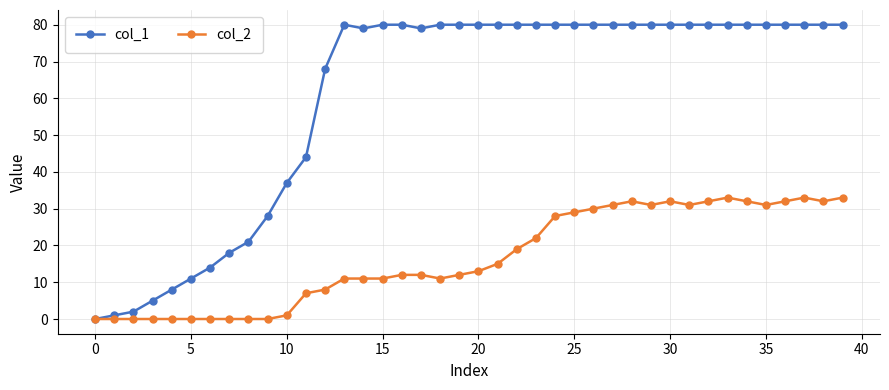

List the series in order of their overall mean, lowest first.

col_2, col_1